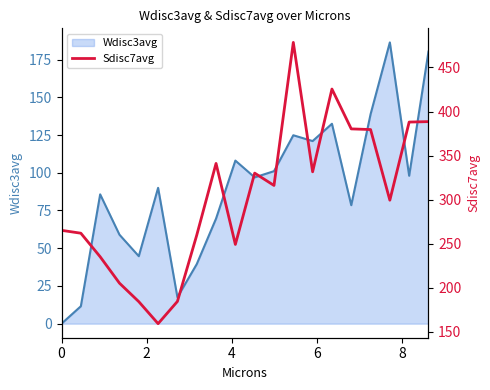

What is the smallest value displayed?

159.0